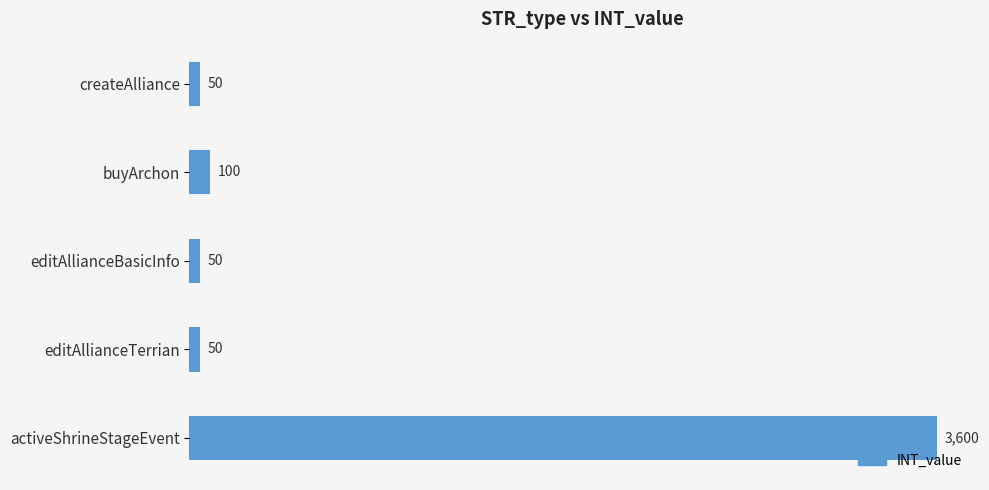

Count the number of categories in the chart.

5